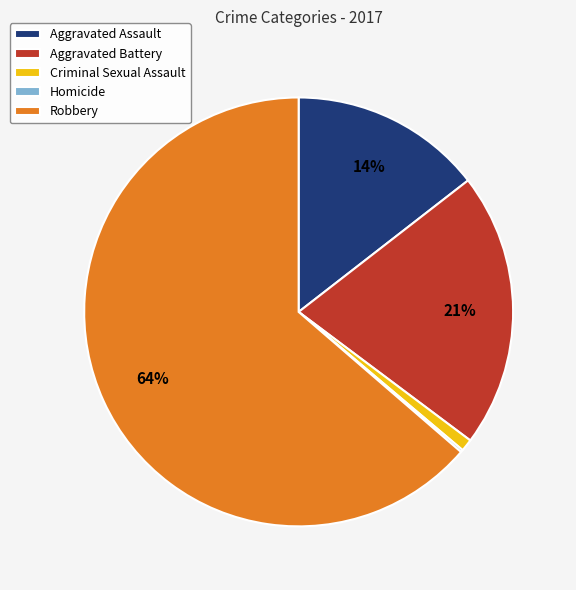

Combined, do Aggravated Assault and Criminal Sexual Assault account for over 50%?

No